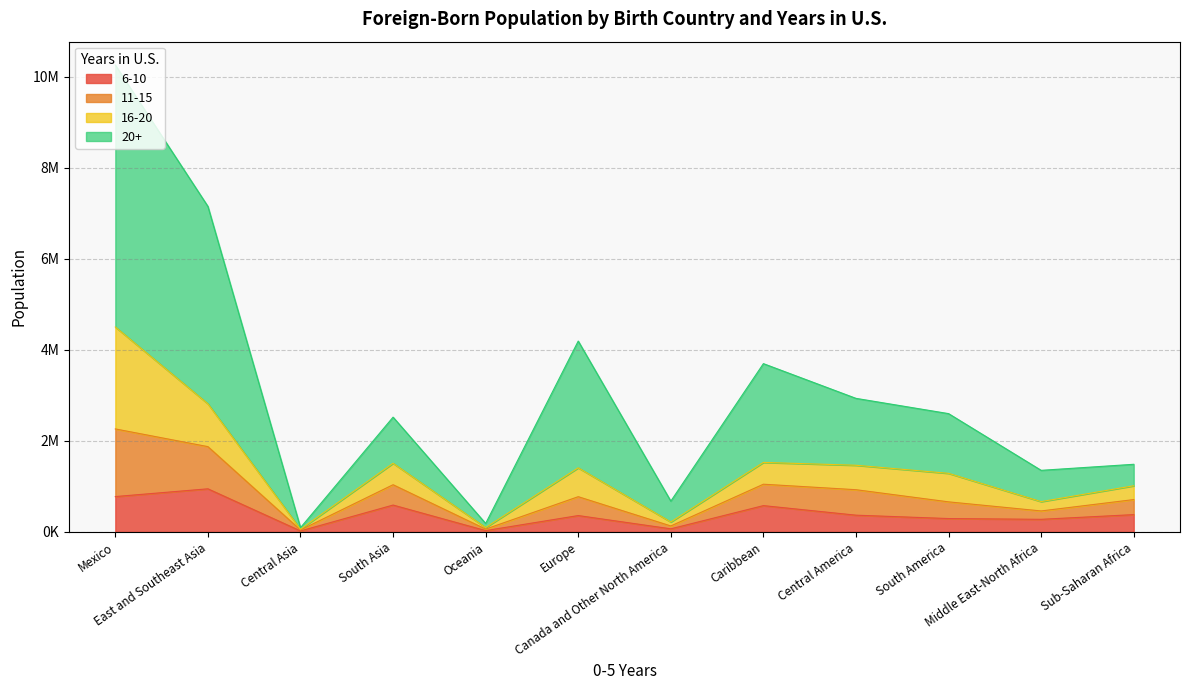

What are all the series names shown in the legend?

6-10, 11-15, 16-20, 20+